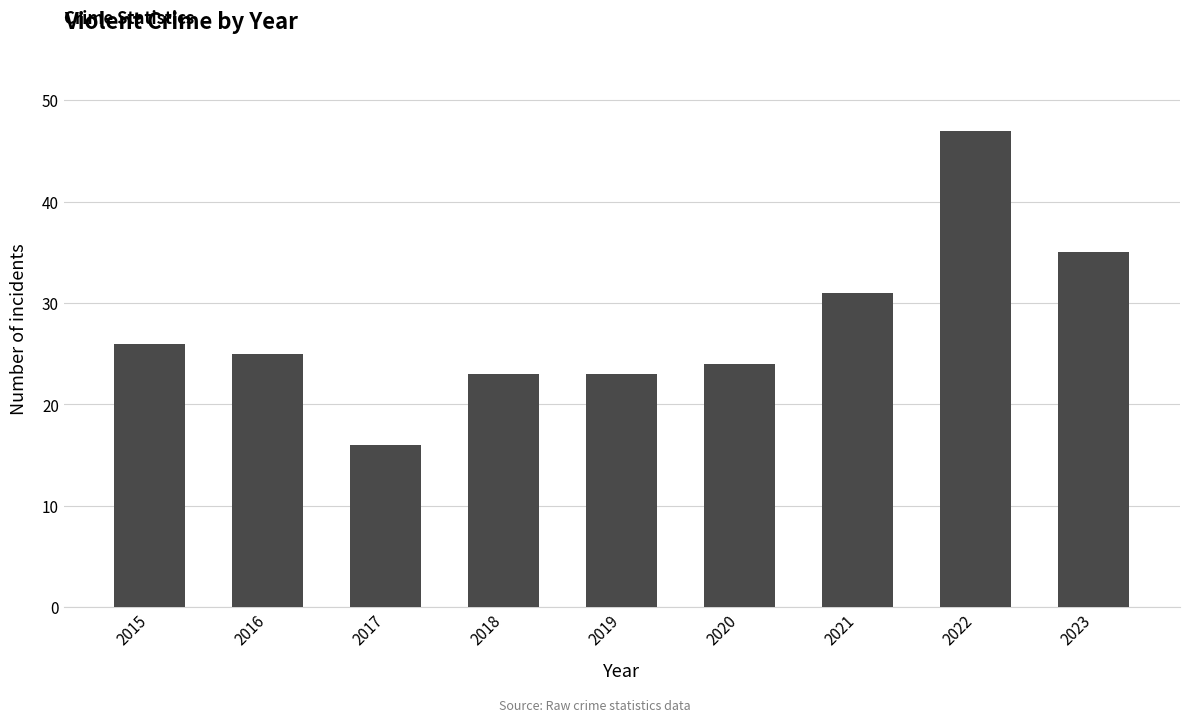

Which category has the lowest value across all series?

2017